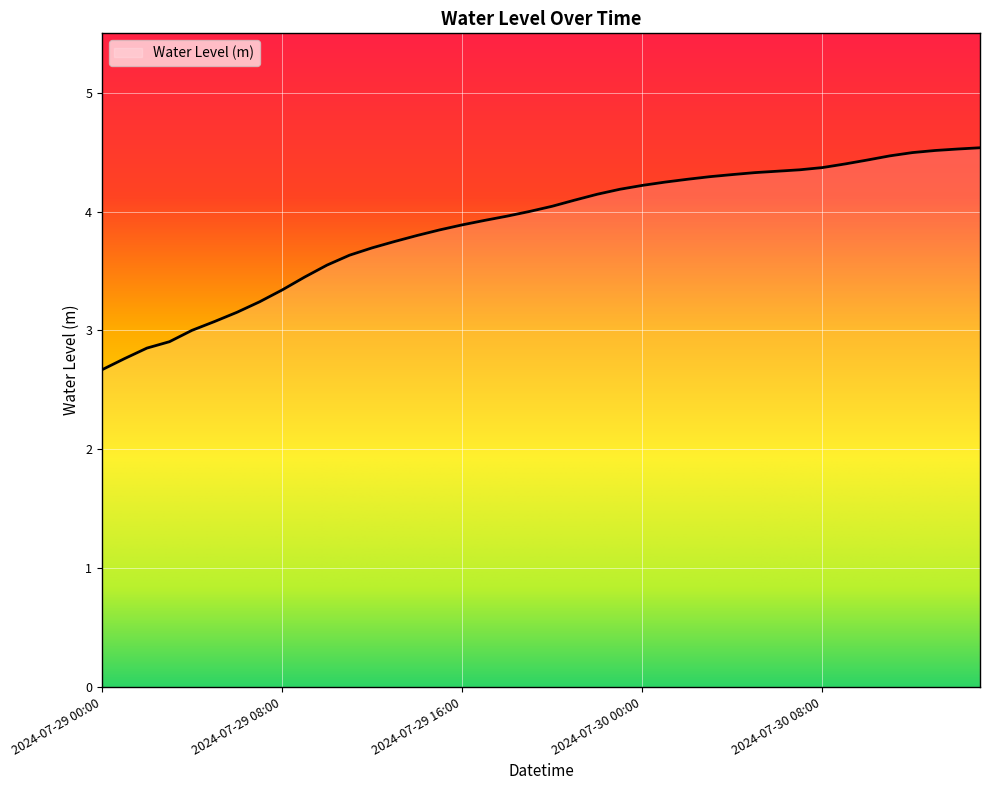

What is the difference between the maximum and minimum values?

1.9